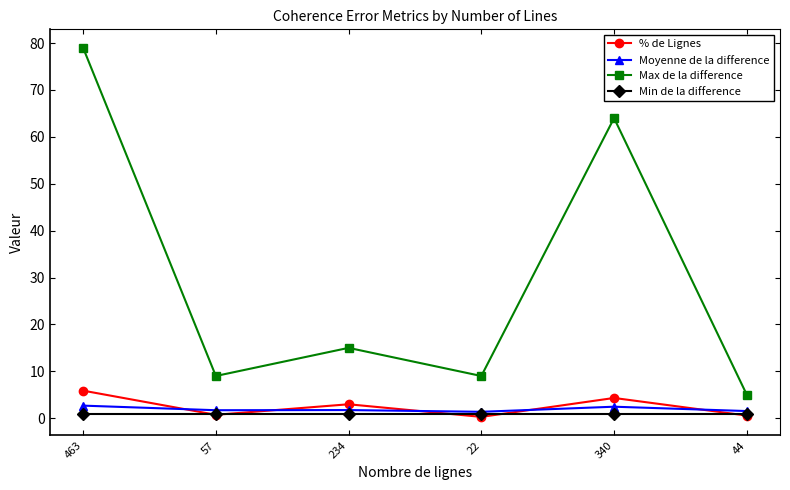

What is the label of the 1st point from the right?

44